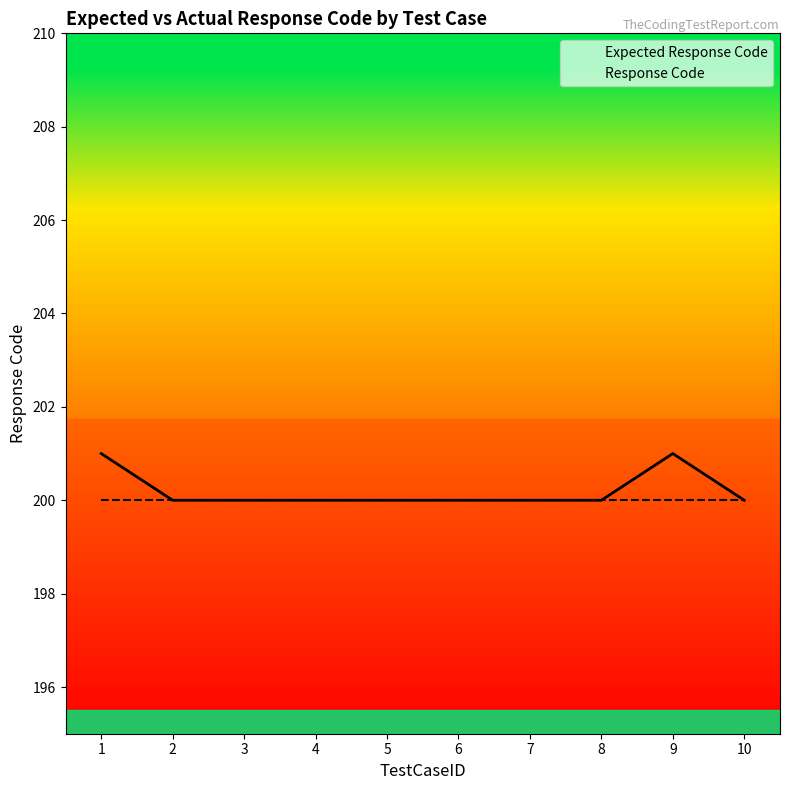

What is the greatest value displayed?

201